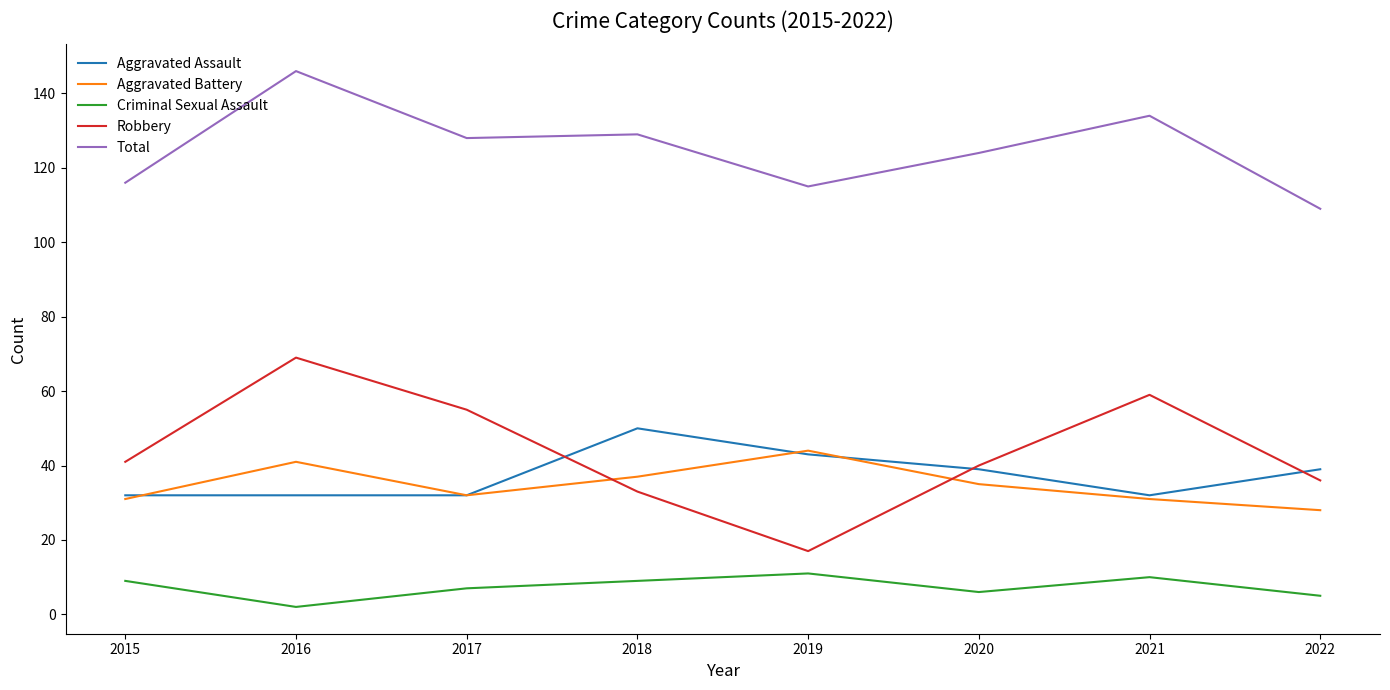

How many lines are shown in the chart?

5